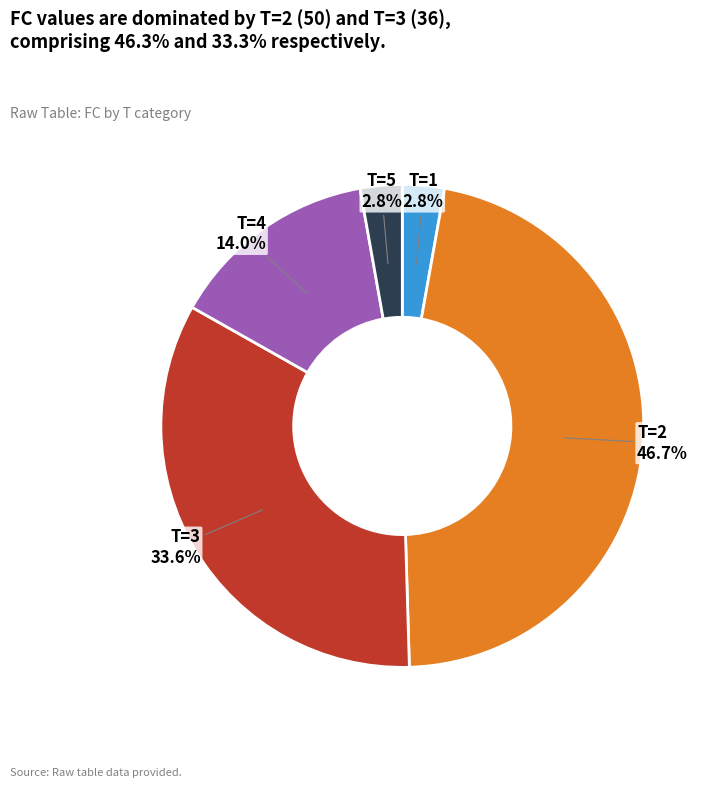

Is there any slice that represents more than half of the pie?

No